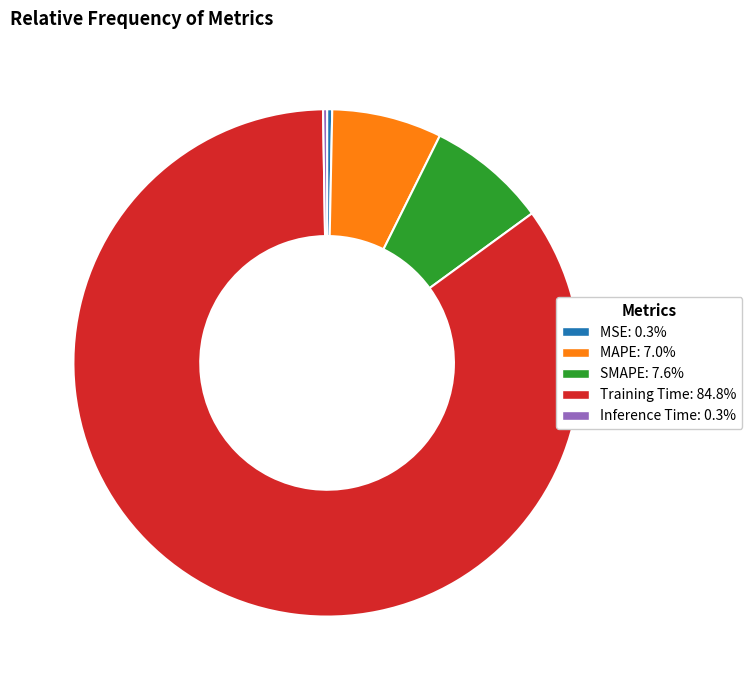

Combined, do Training Time: 84.8% and MSE: 0.3% account for over 50%?

Yes